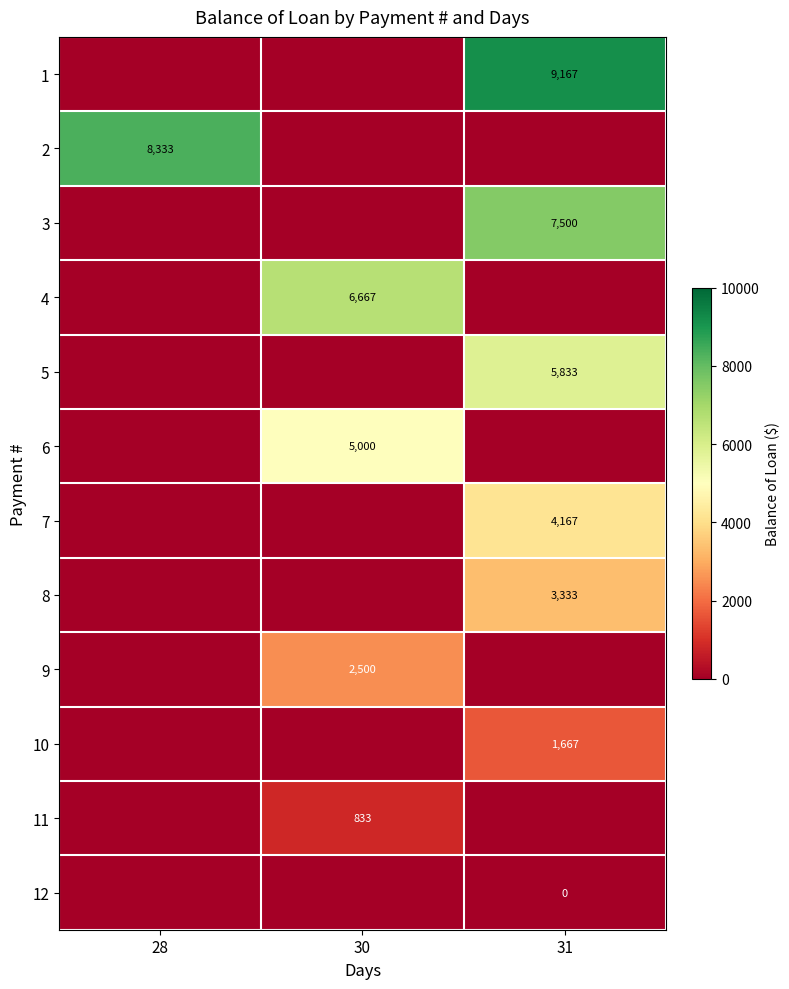

The 2 series shows 13725 at 28. True or false?

False